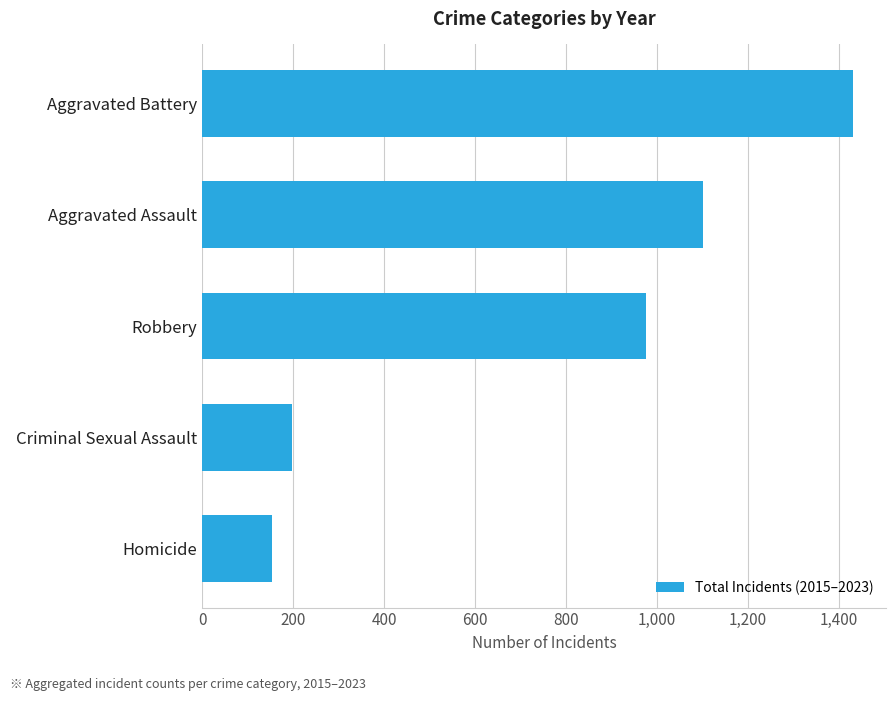

What is the difference between the maximum and minimum values?

1279